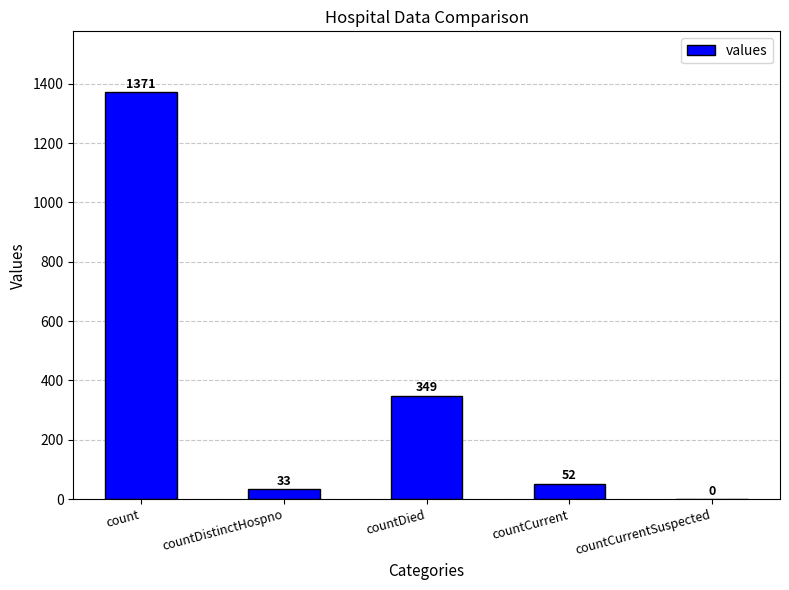

Where is the data nearest to the value 685?

countDied